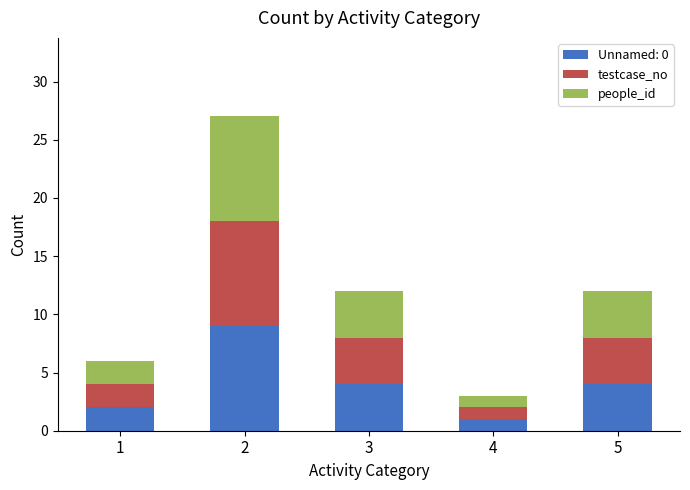

How many distinct data groups are displayed?

3